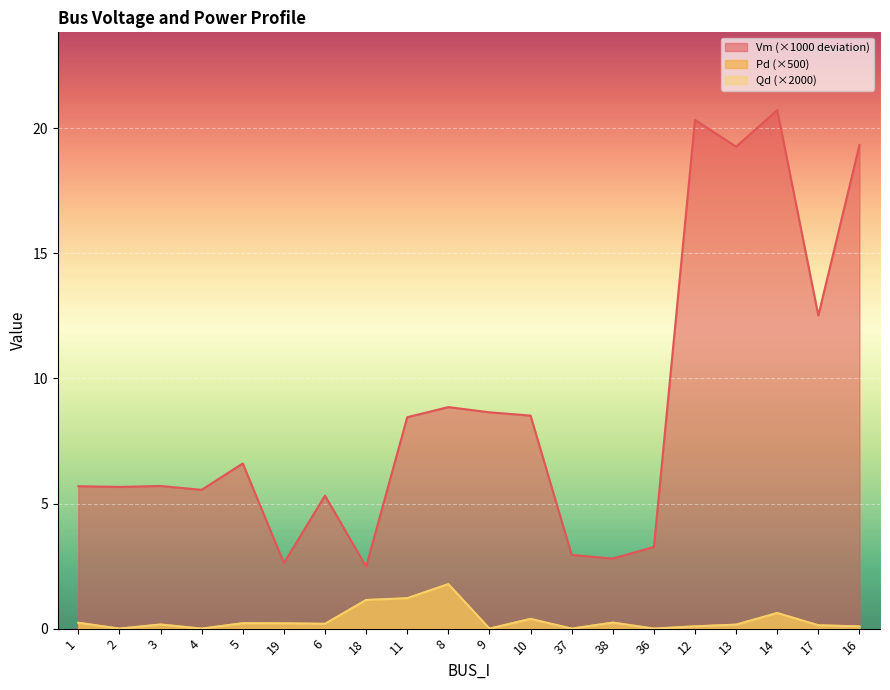

What is the average value of the Vm series?

8.8